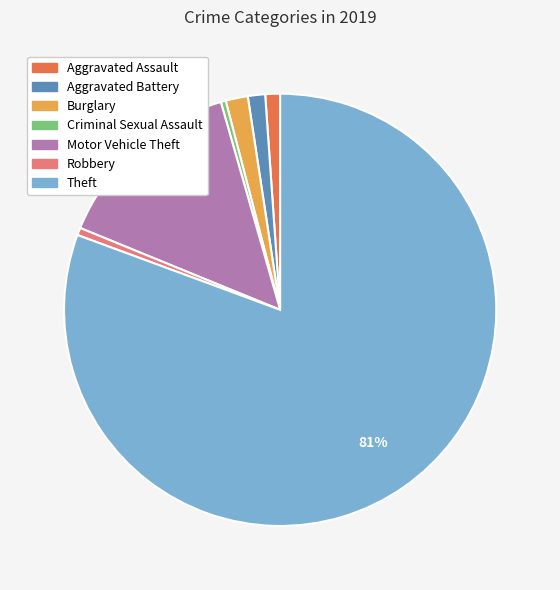

How many segments does this pie chart have?

7